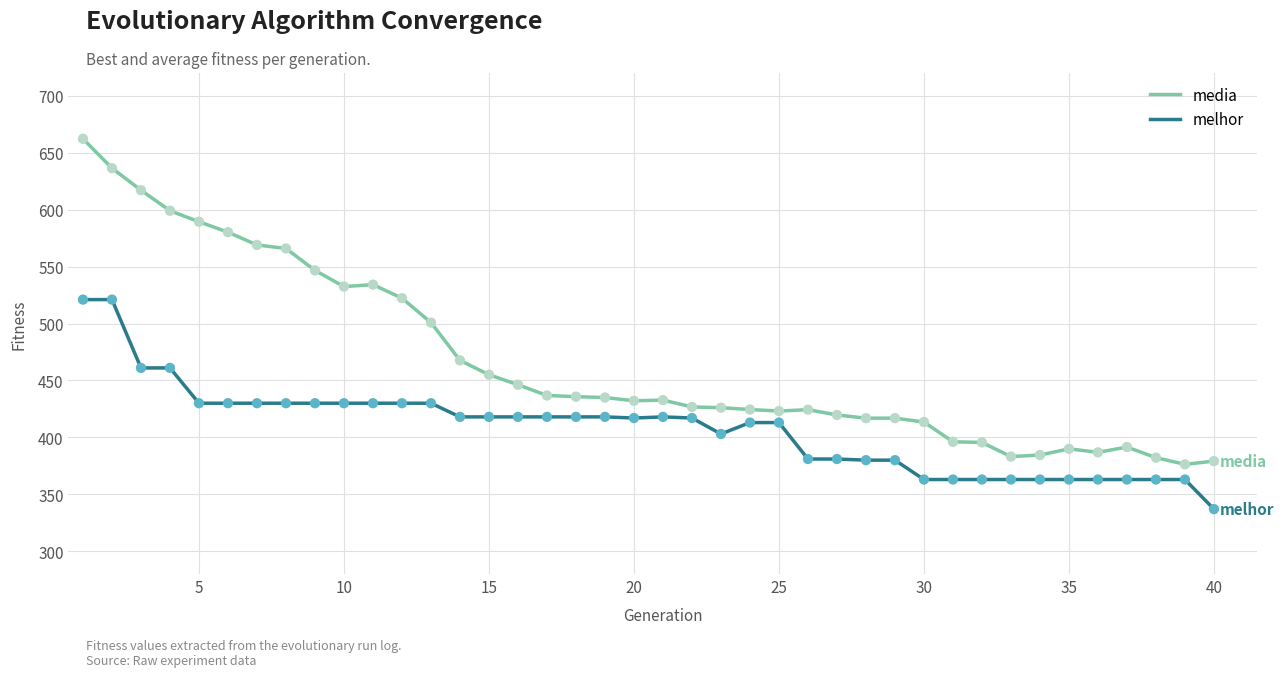

Which series has the largest range (max minus min)?

media